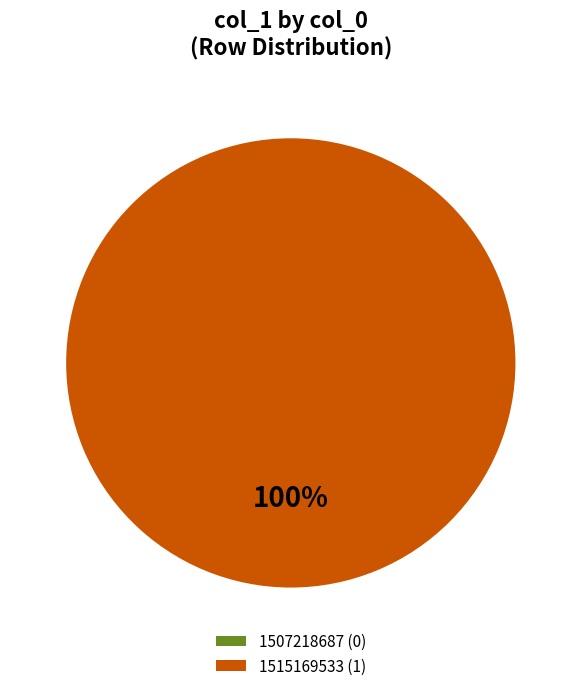

Rank the categories by value from lowest to highest.

1507218687, 1515169533